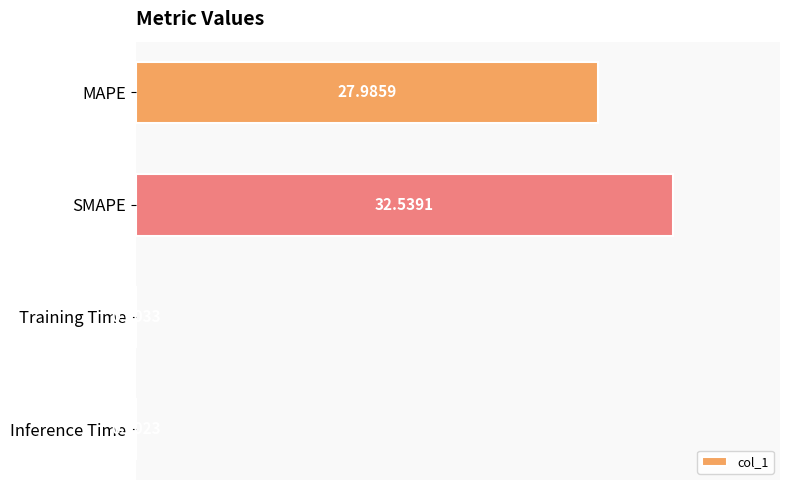

What is the sum of all values?

60.5